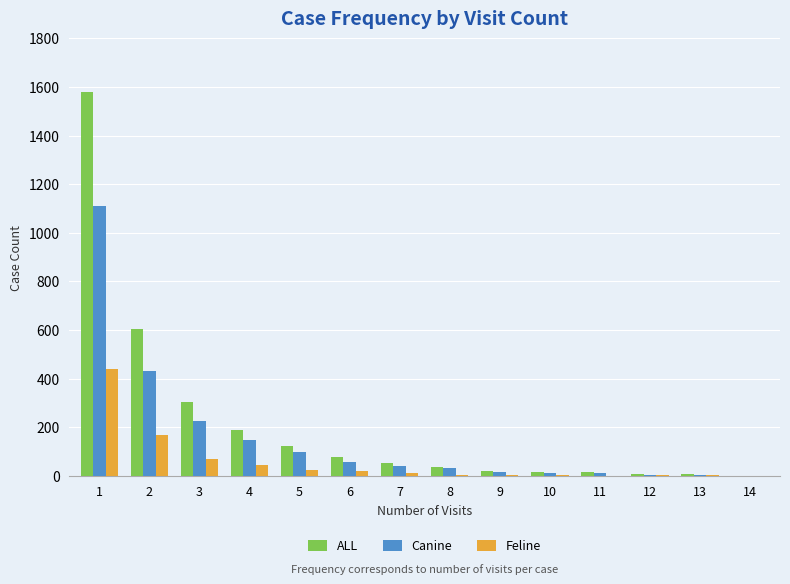

What is the maximum value shown in the chart?

1577